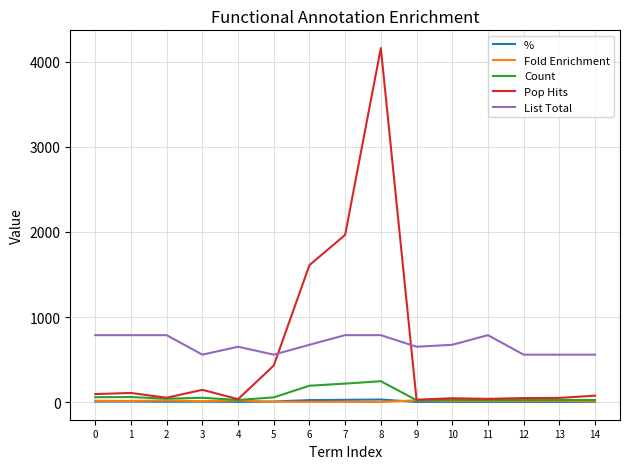

What is the minimum value shown in the chart?

1.5